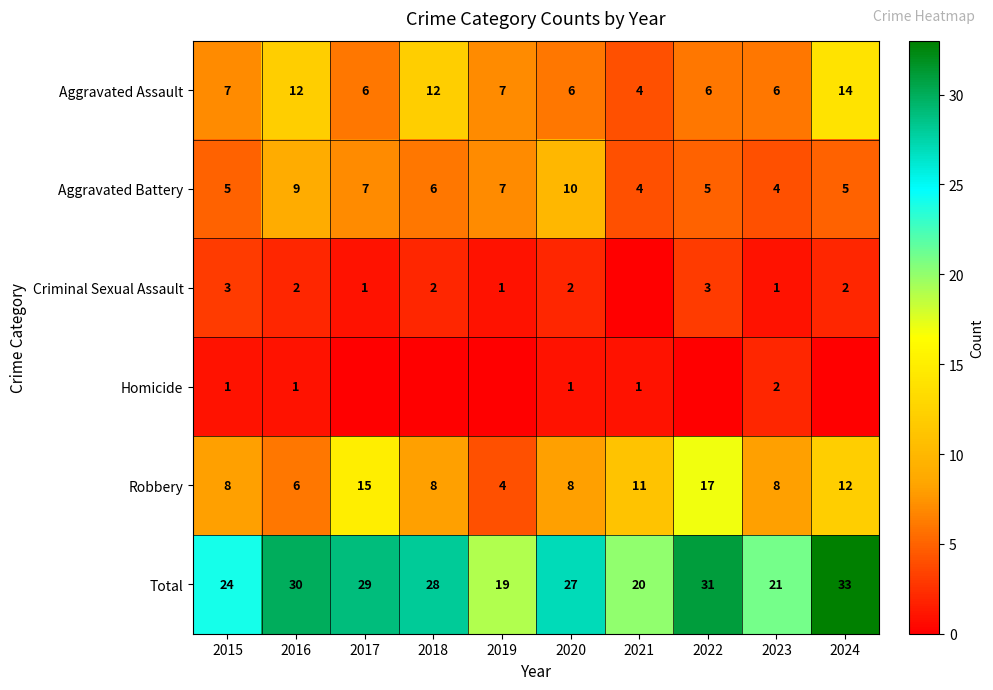

What is the sum of the Criminal Sexual Assault values at 2016 and 2024?

4